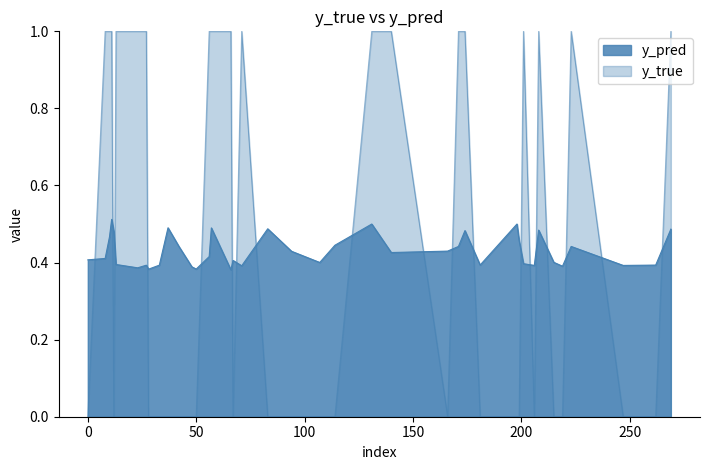

Is it true that y_true equals 0.0 at 50?

True